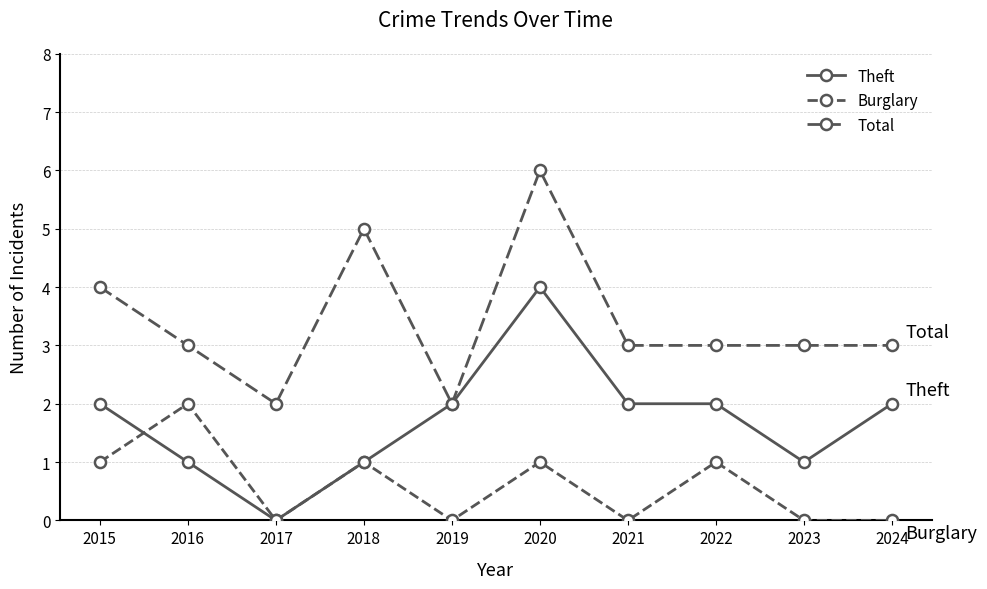

Which category has the highest value across all series?

2020